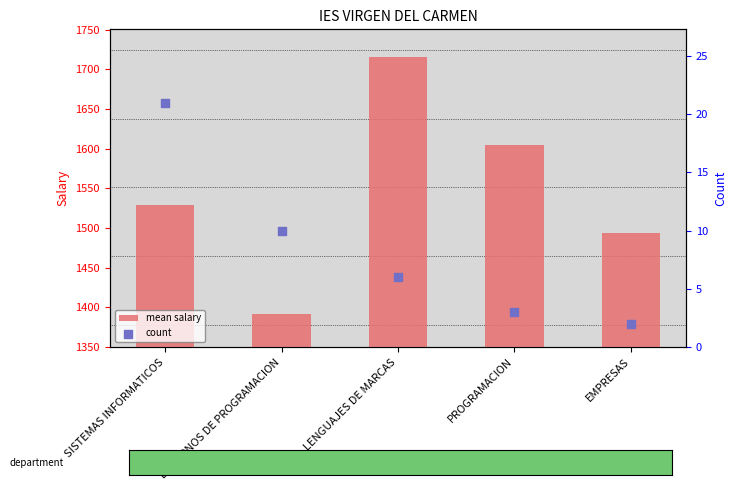

Is the value of count at PROGRAMACION greater than the value of mean salary at PROGRAMACION?

No